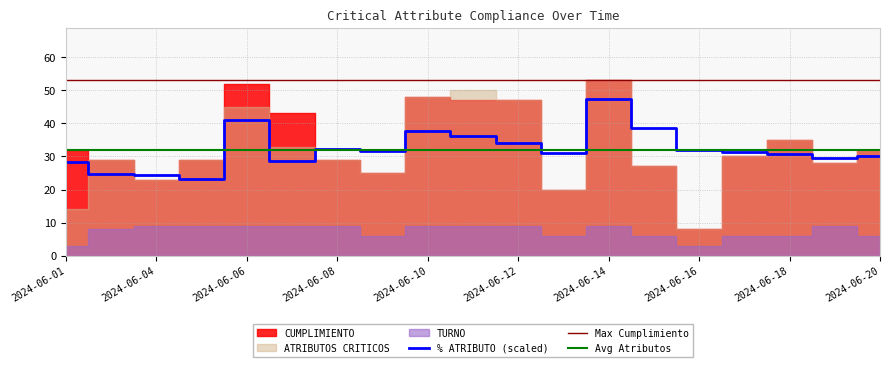

Which category has the highest value in the % ATRIBUTO (scaled) series?

2024-06-14